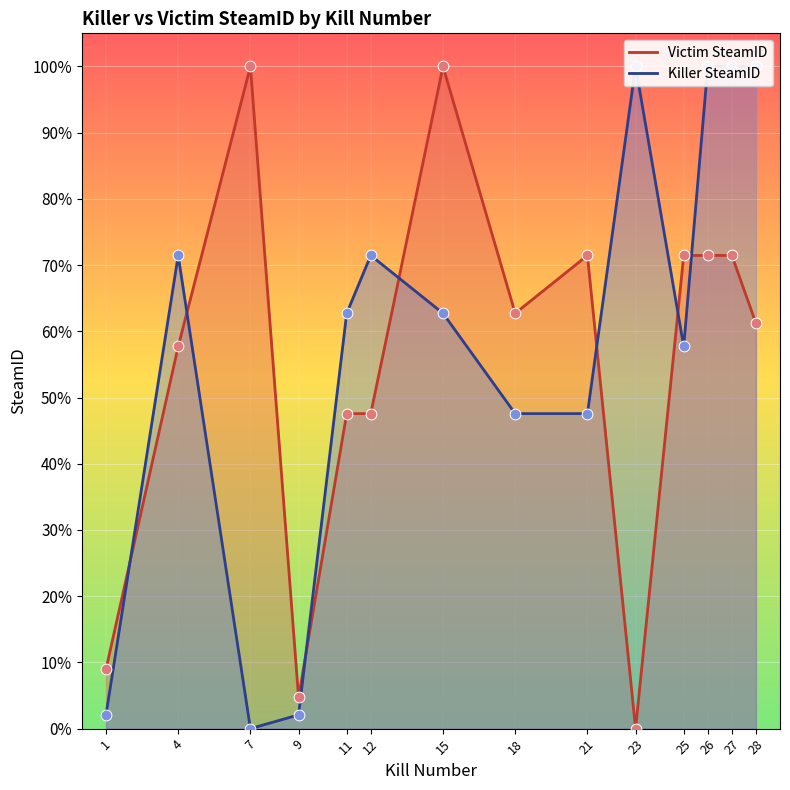

Which series reaches the maximum Y coordinate?

Killer SteamID